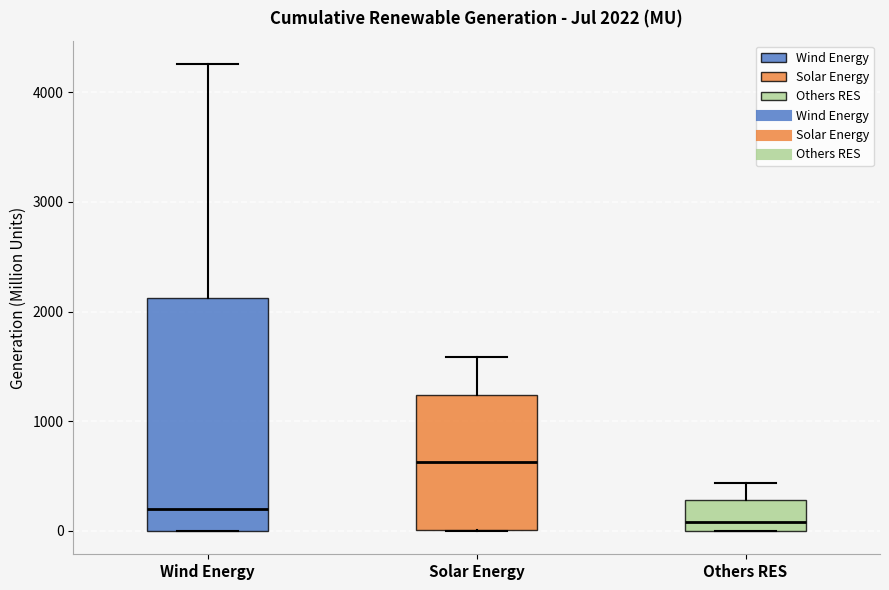

Which box's median line is the lowest?

Others RES